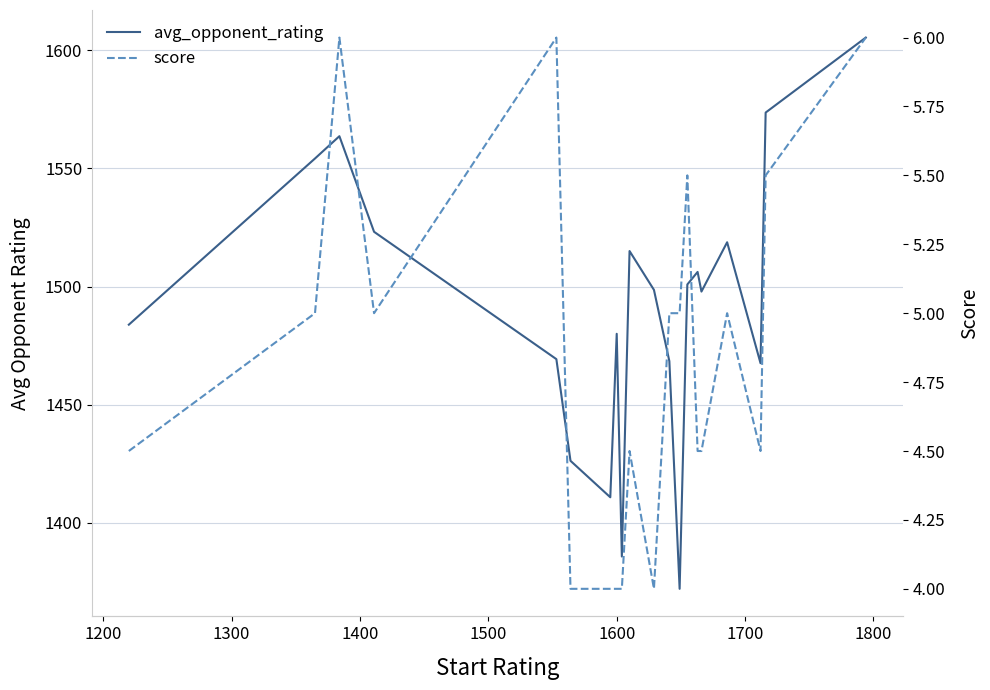

True or false: avg_opponent_rating and score cross at least once.

False